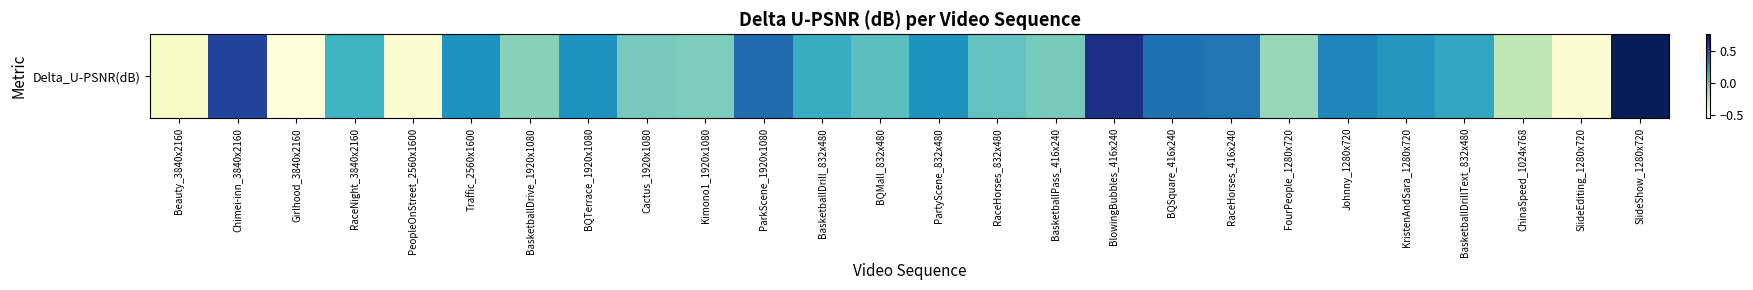

Which has a higher value, BlowingBubbles_416x240 or Johnny_1280x720?

BlowingBubbles_416x240